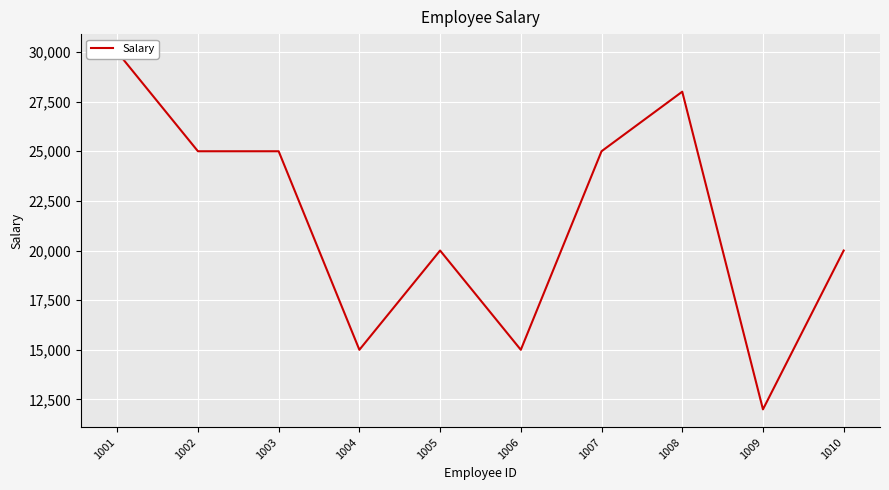

Rank the categories by value from lowest to highest.

1009, 1004, 1006, 1005, 1010, 1002, 1003, 1007, 1008, 1001